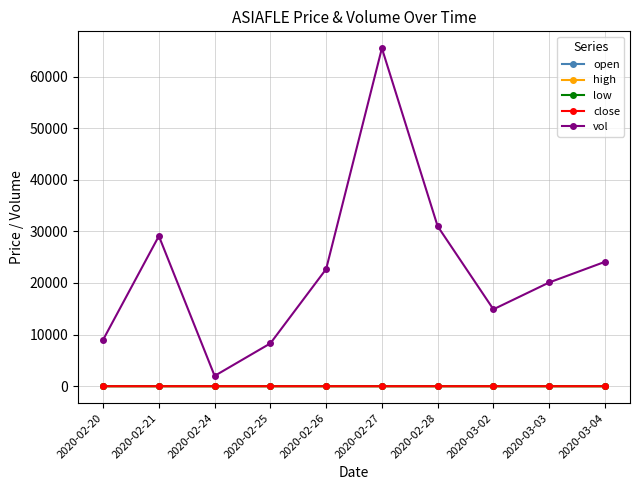

Is the value of vol at 2020-02-28 greater than the value of close at 2020-03-02?

Yes